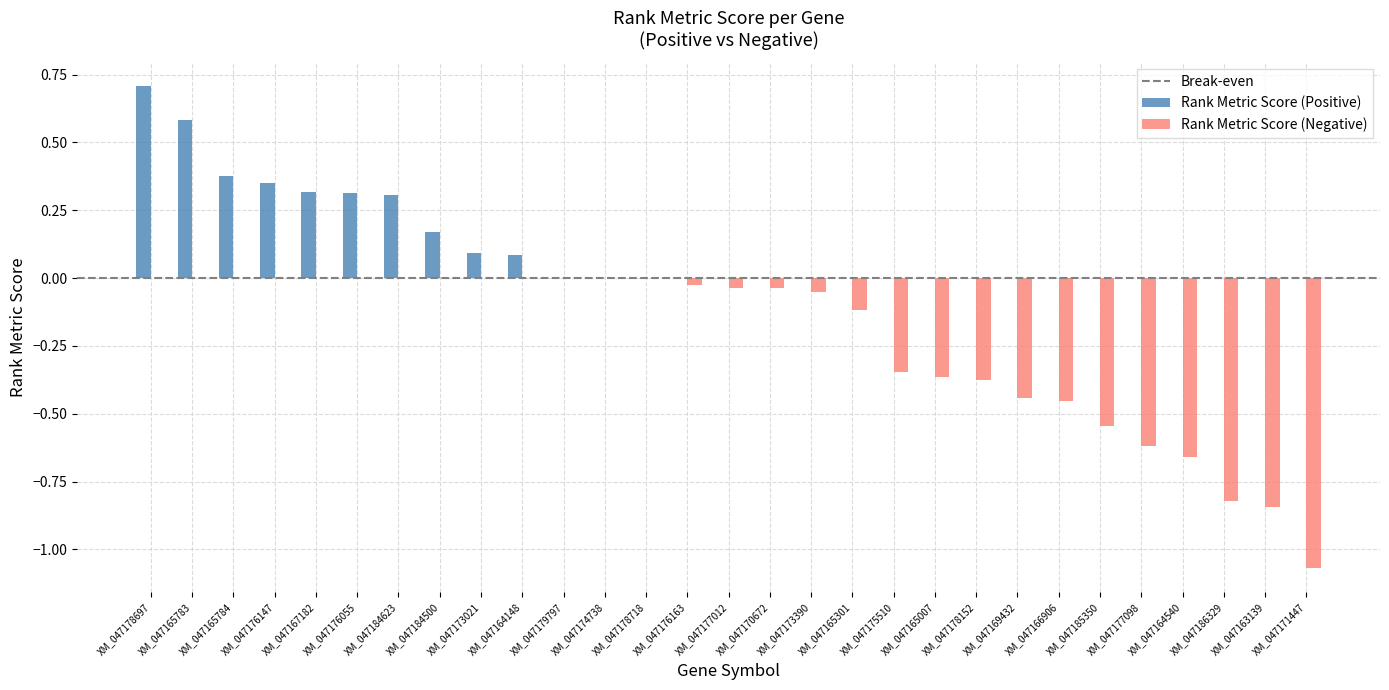

What is the sum of all Rank Metric Score (Positive) values?

3.3